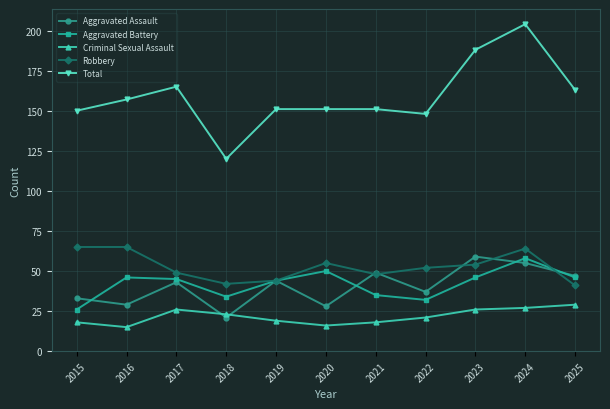

Is the value of Aggravated Assault at 2019 greater than the value of Robbery at 2015?

No